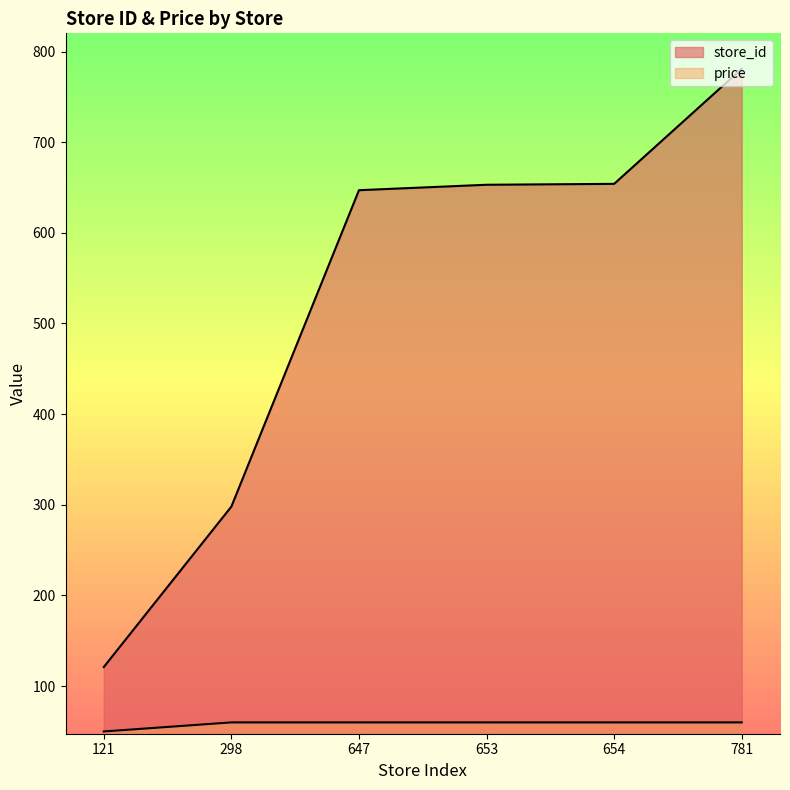

Reading left to right, extract all data points from this chart.

store_id: 121.0	298.0	647.0	653.0	654.0	781.0
price: 49.9	59.9	59.9	59.9	59.9	59.9